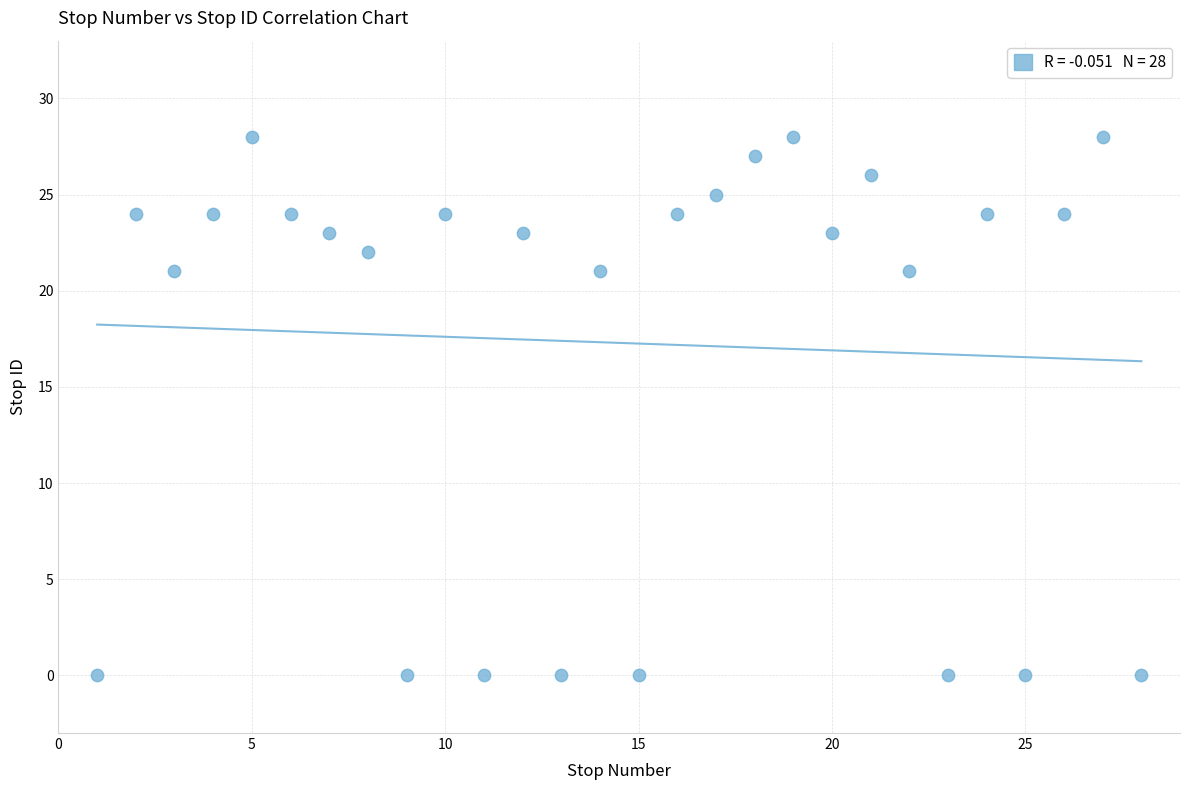

What is the range of Y values (max minus min)?

28